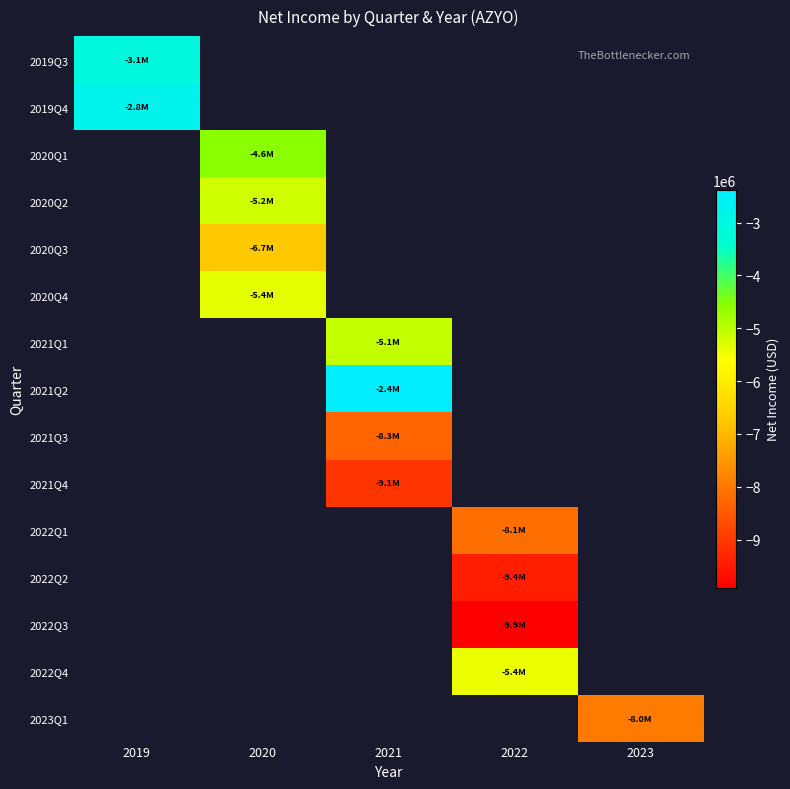

Is the value of 2020Q3 at 2020 greater than the value of 2020Q2 at 2023?

No